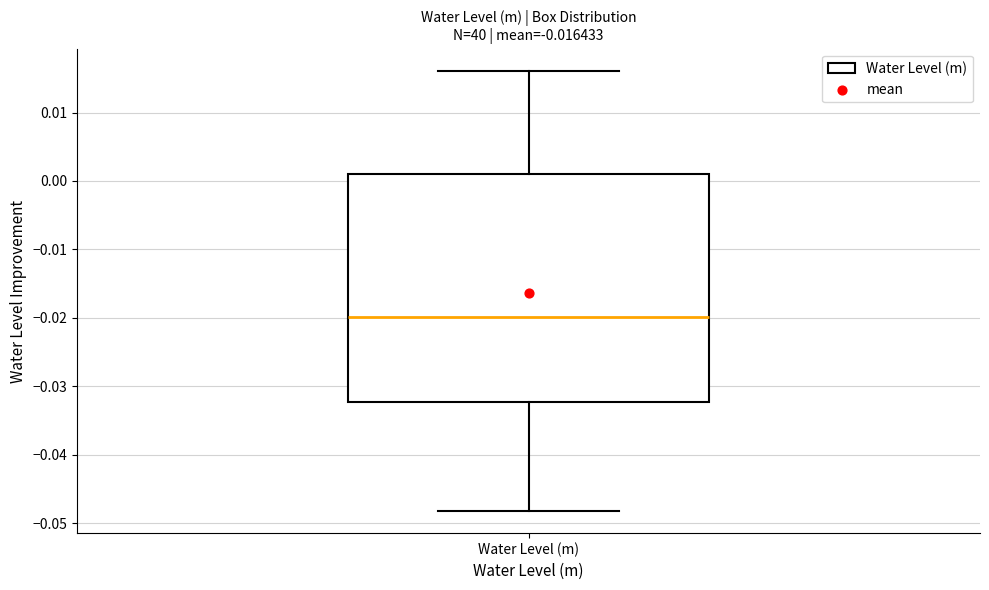

Read this box plot against the y-axis: the position of the median line, the range covered by the box, and the ends of both whiskers. The values are not printed on the chart, so give them approximately, as read against the axis.

median -0.020, box -0.032 to 0.001, whiskers -0.048 to 0.016